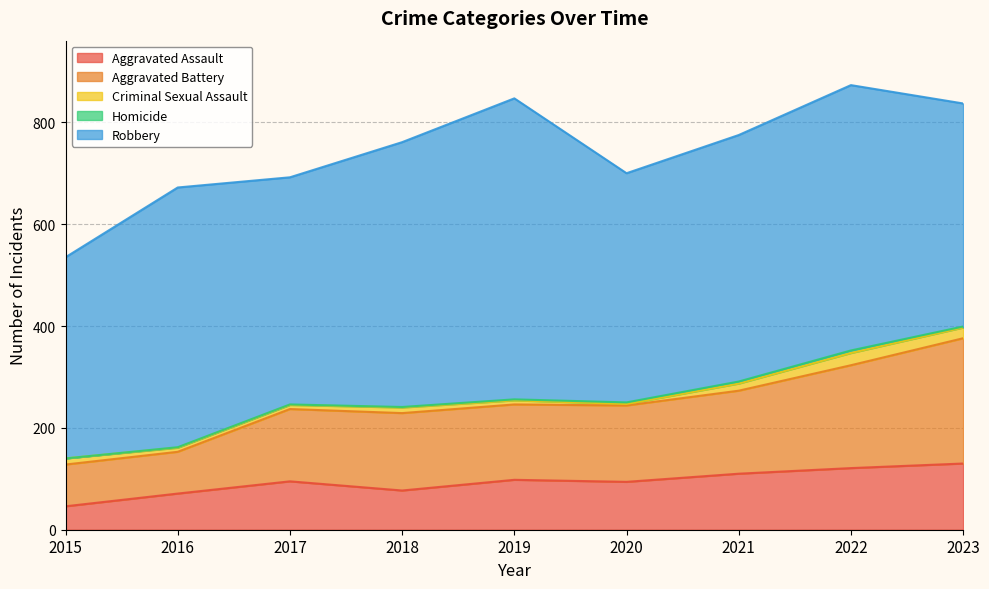

True or false: Homicide and Aggravated Battery intersect in this chart.

False